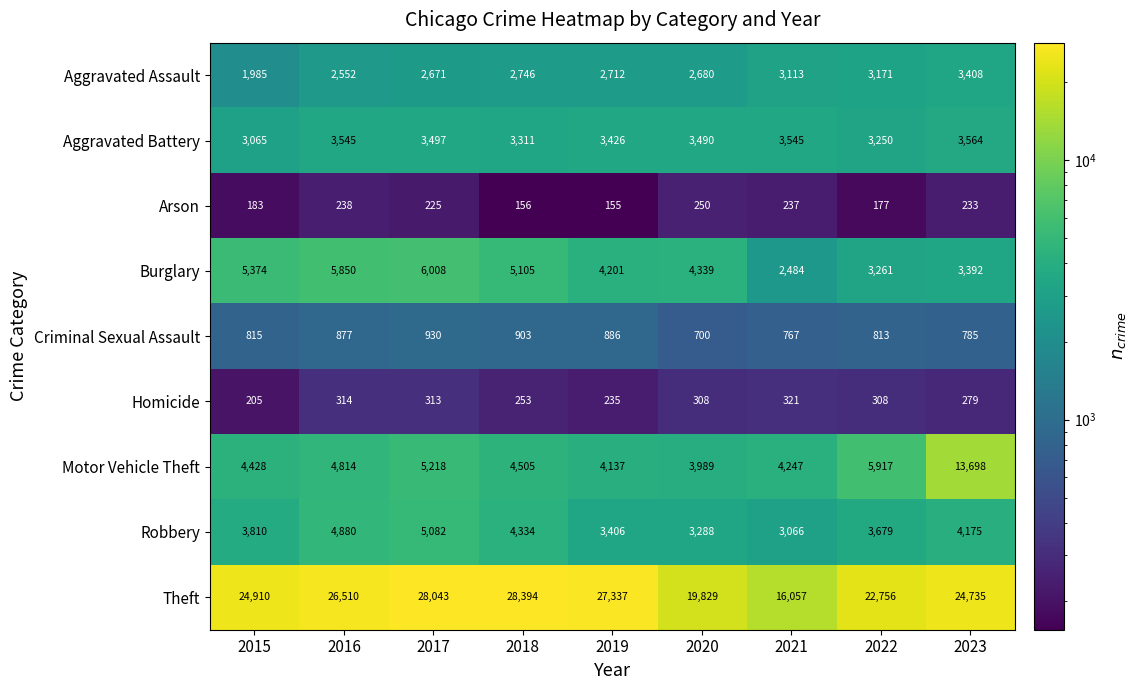

What is the minimum value for Burglary?

2484